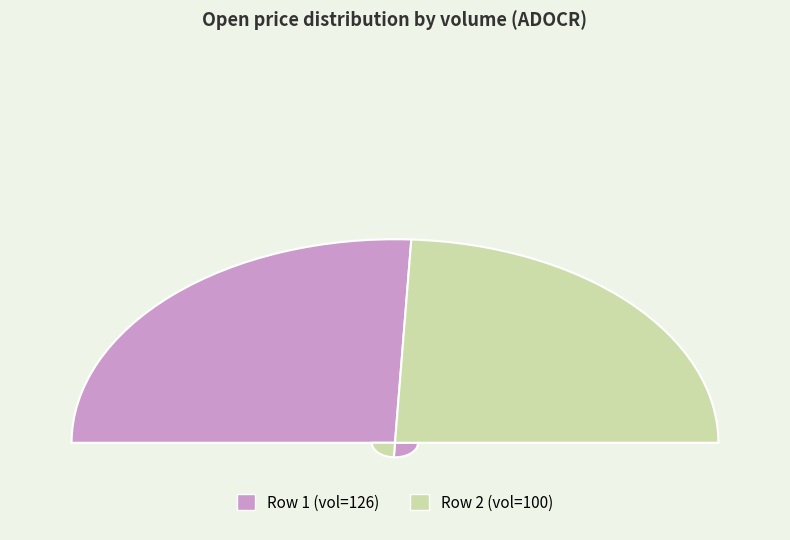

Between 100 and 126, which is larger?

126